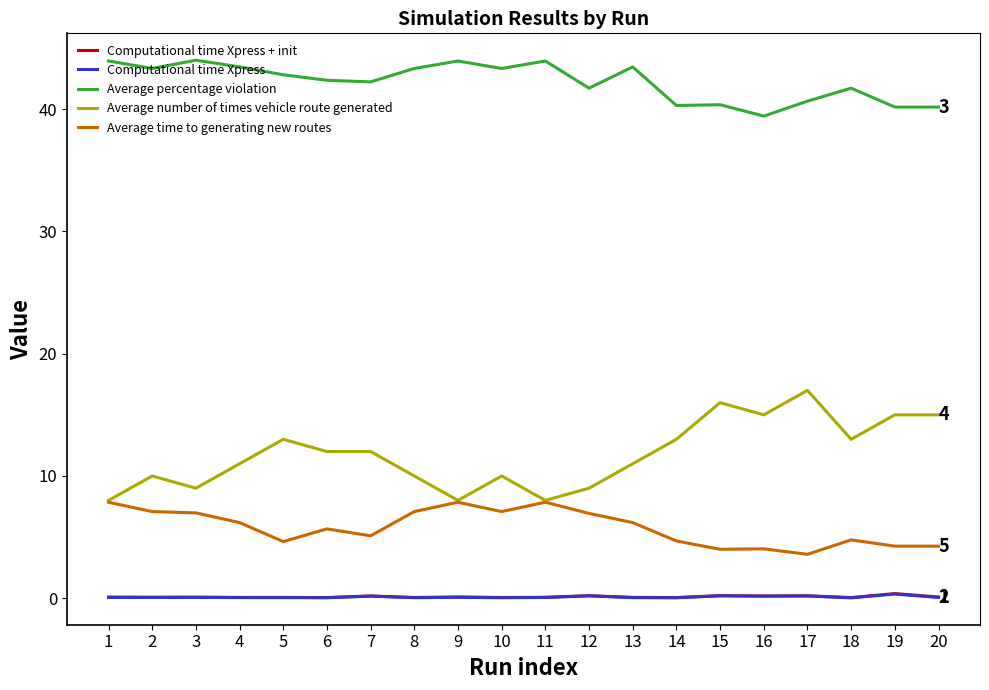

True or false: Average time to generating new routes and Computational time Xpress + init cross at least once.

False